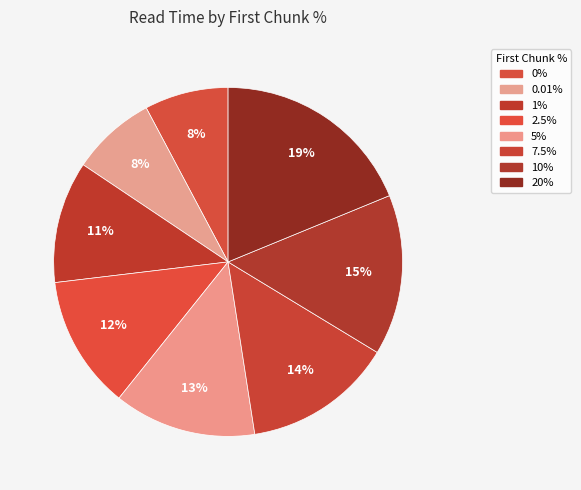

Count the number of slices in the pie.

8